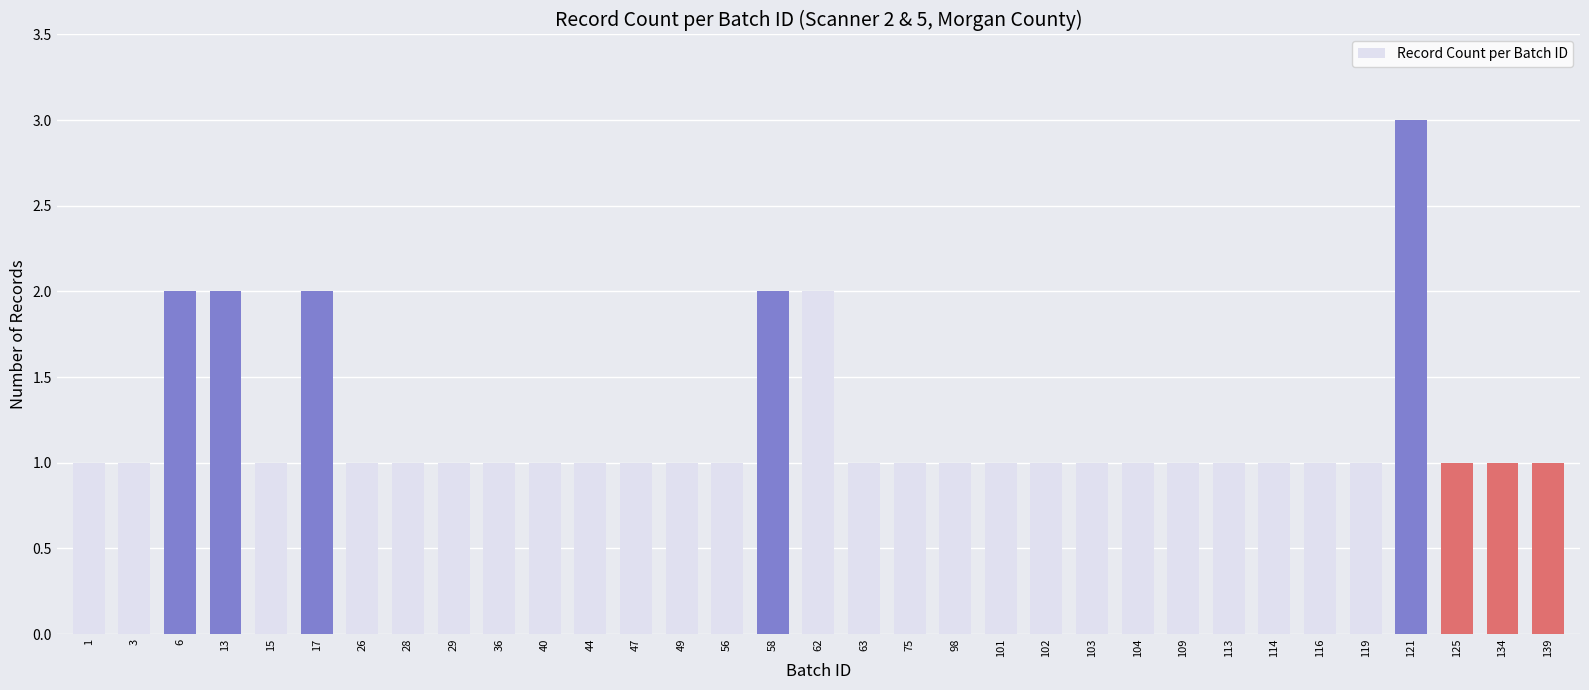

How many distinct data groups are displayed?

1